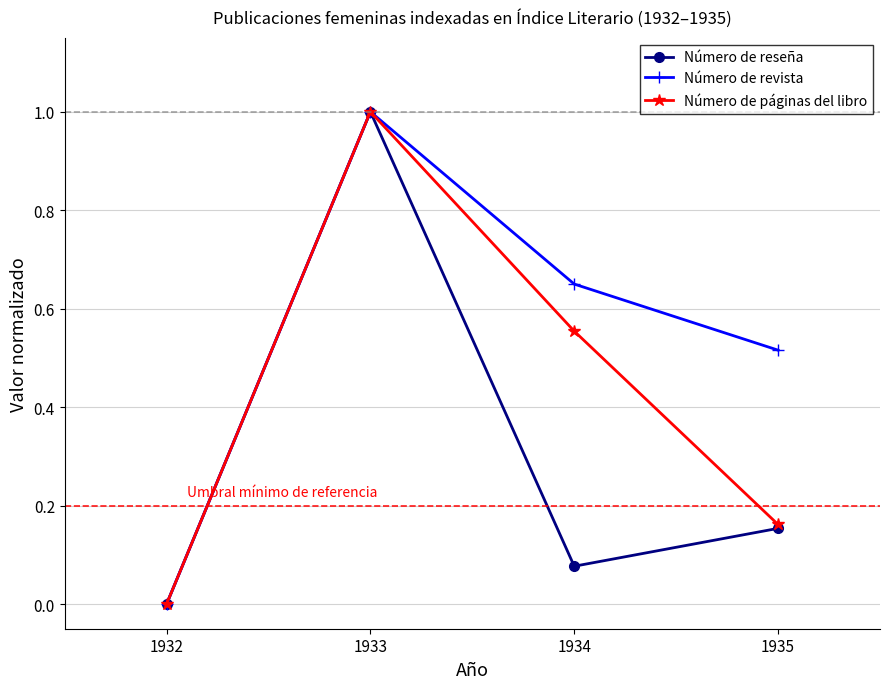

What is the sum of the Número de páginas del libro values at 1933 and 1932?

1.0